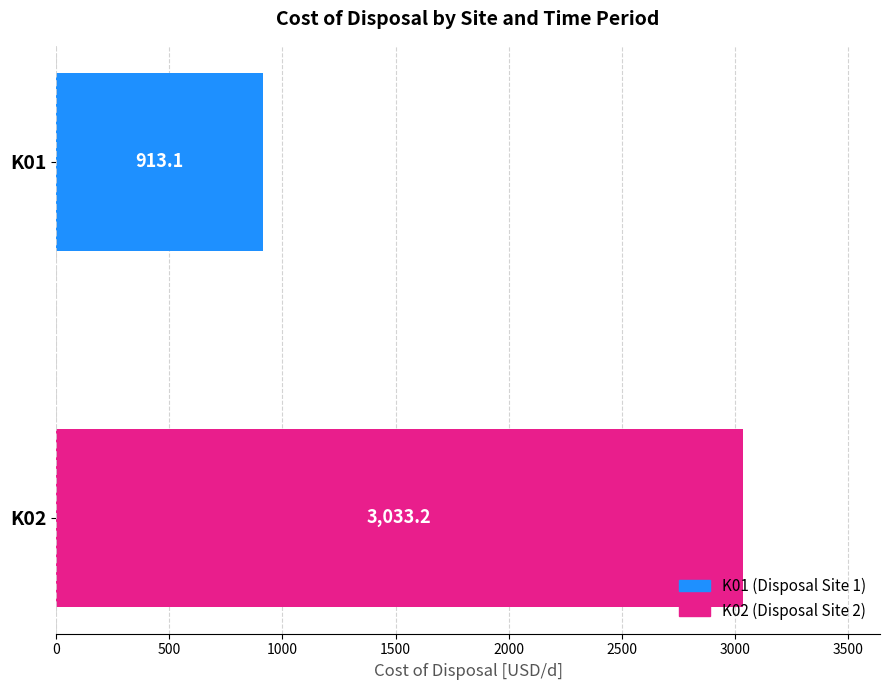

Rank the series by their average value, from lowest to highest.

K01, K02